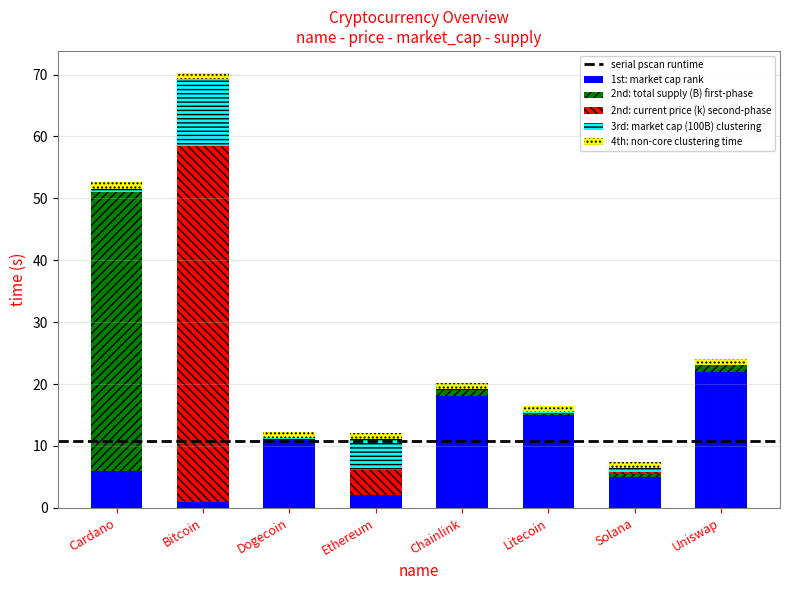

At which category is the sum across all series the highest?

Bitcoin